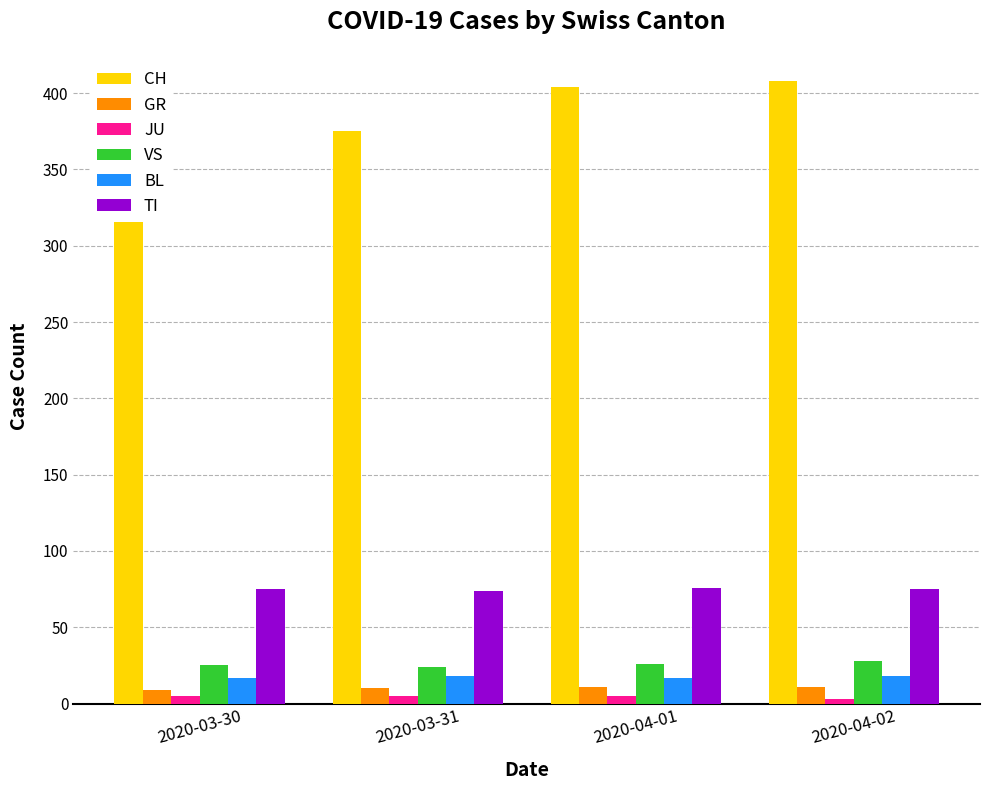

The VS series shows 25 at 2020-03-30. True or false?

True